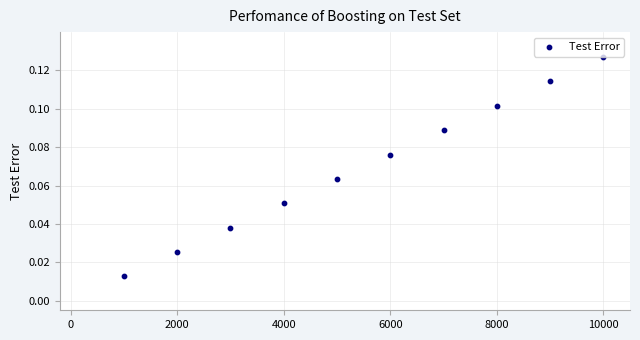

What is the average X value?

5500.0